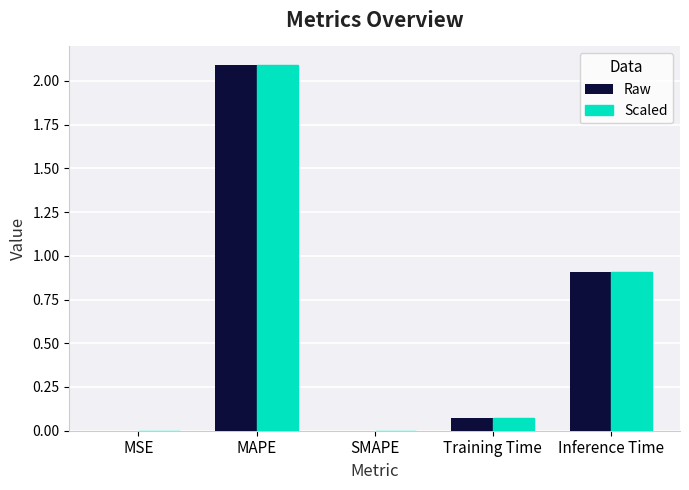

Are the bars horizontal?

No